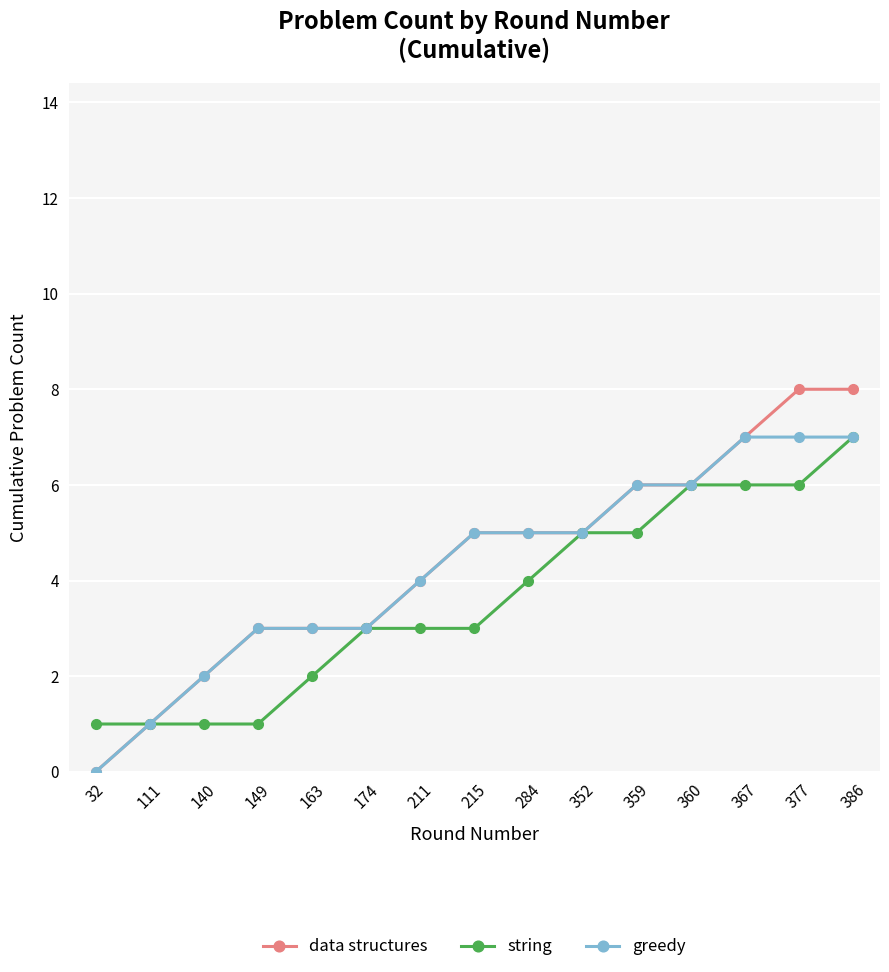

How many data structures values are between 3 and 6?

9